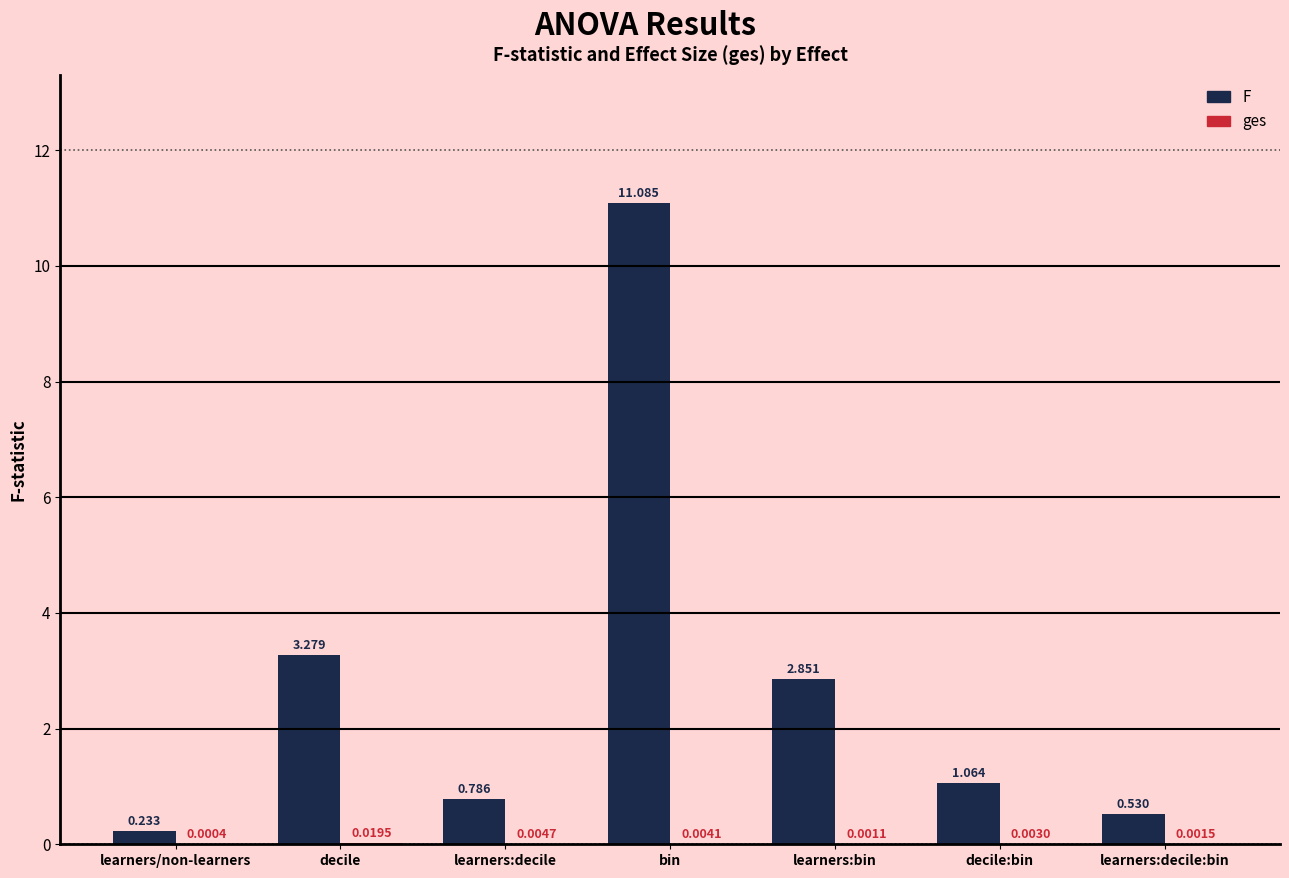

Are the bars horizontal?

No